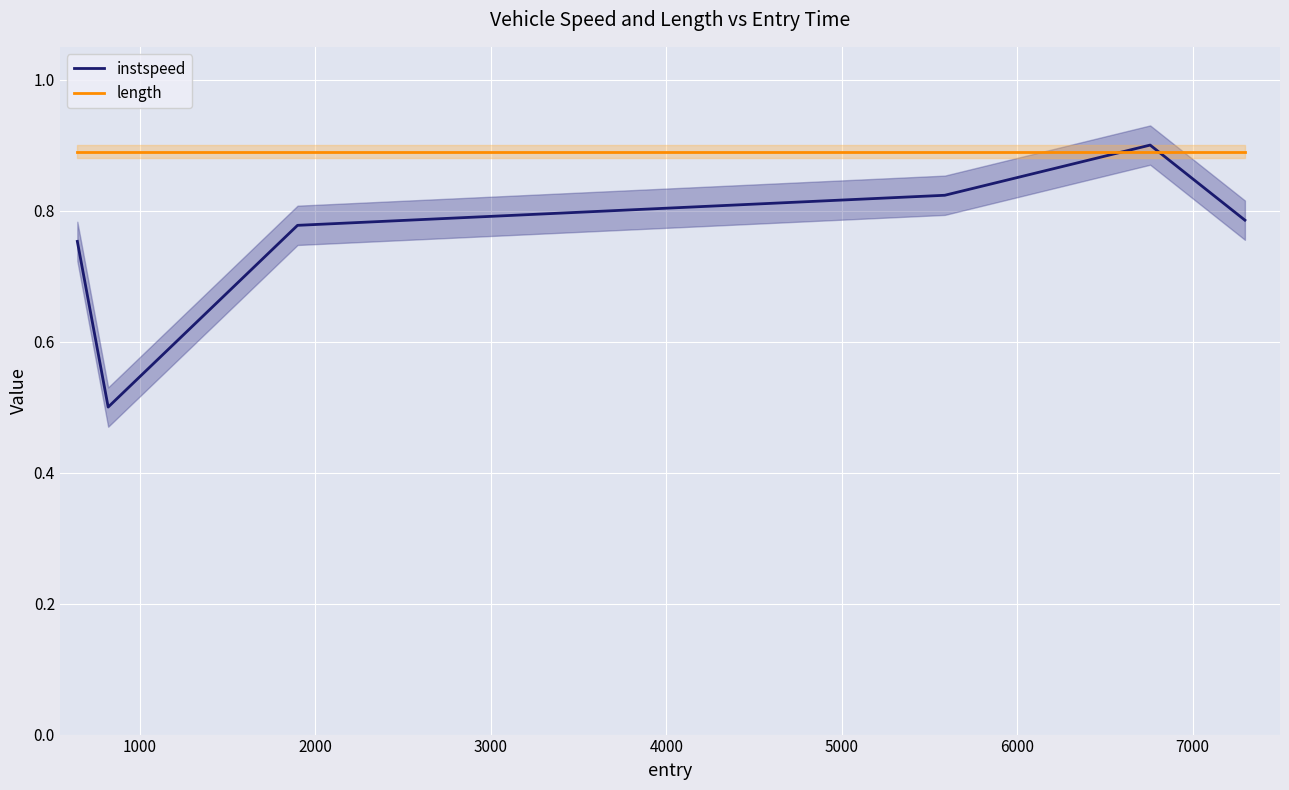

Is this an area chart (filled region under the line)?

No